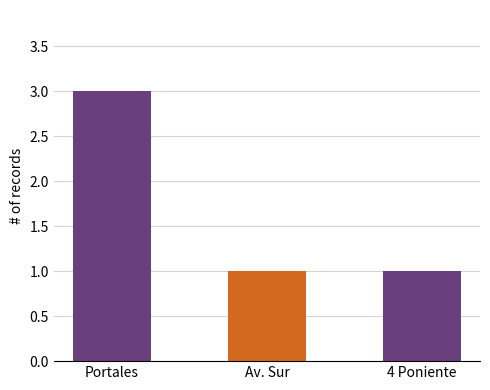

How many bars are there in total?

3